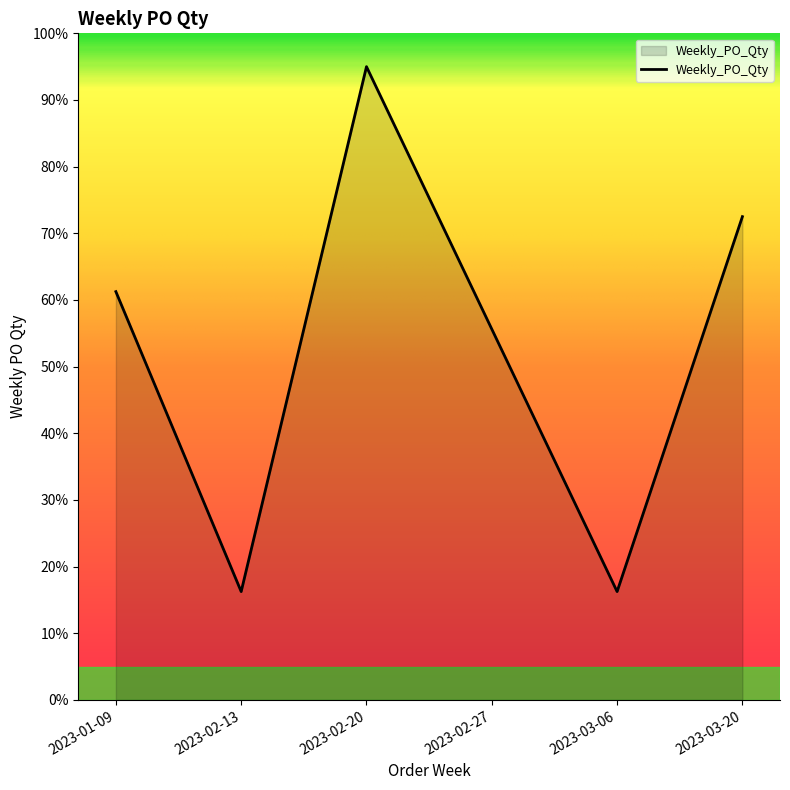

What is the difference between the maximum and minimum values?

78.8